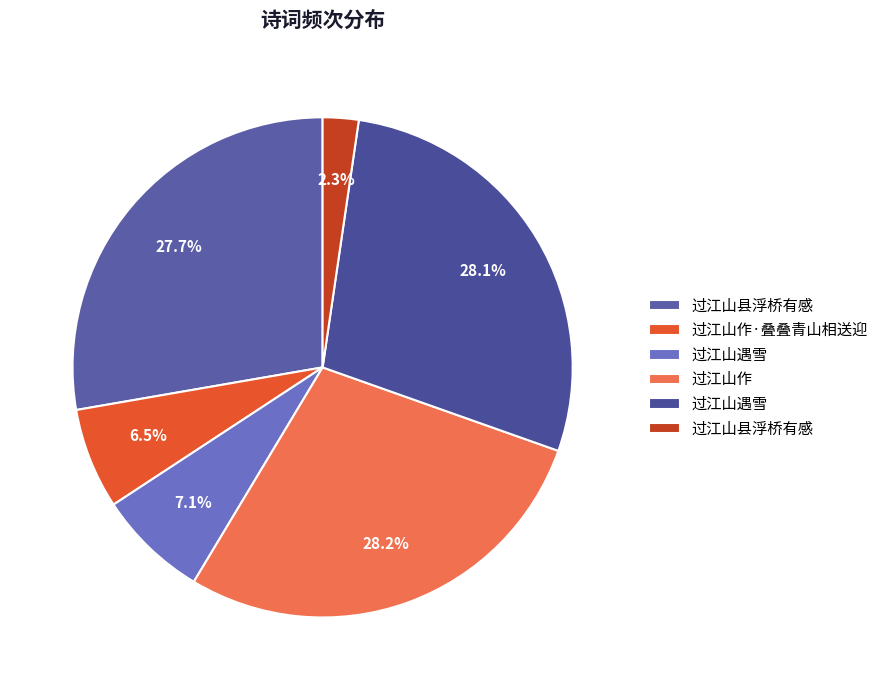

Count the number of slices in the pie.

6